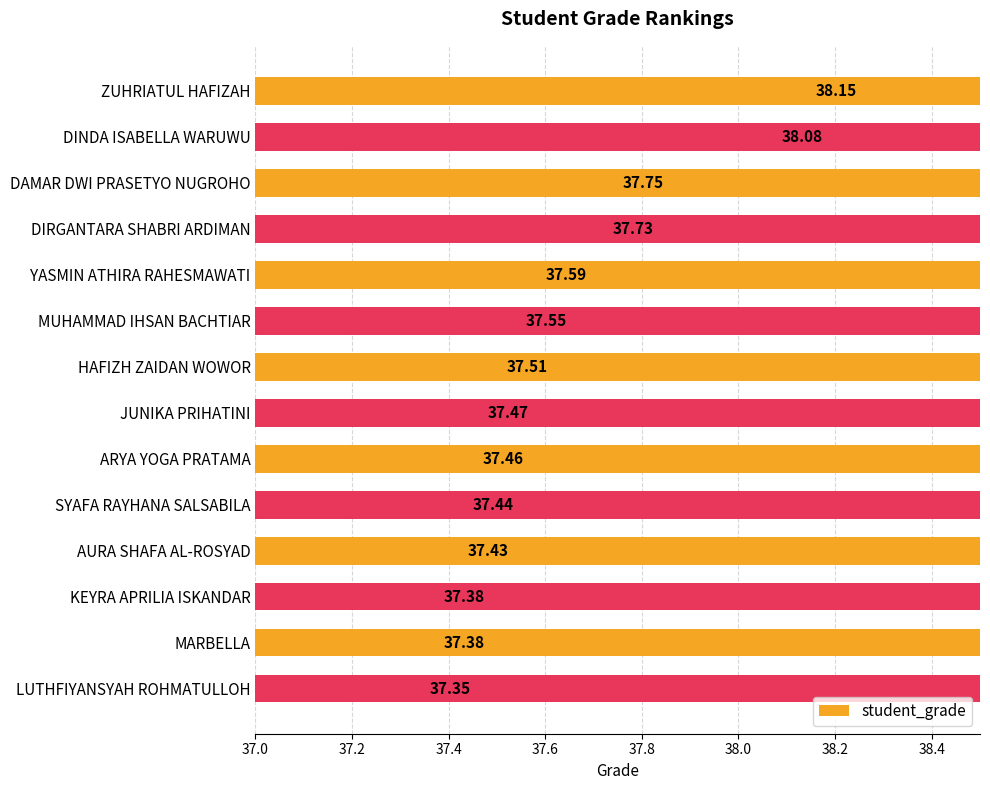

What is the smallest value displayed?

37.3